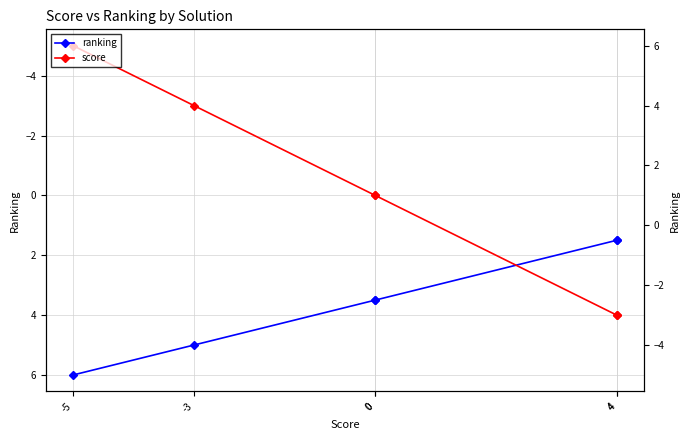

How many values in score are below zero?

2